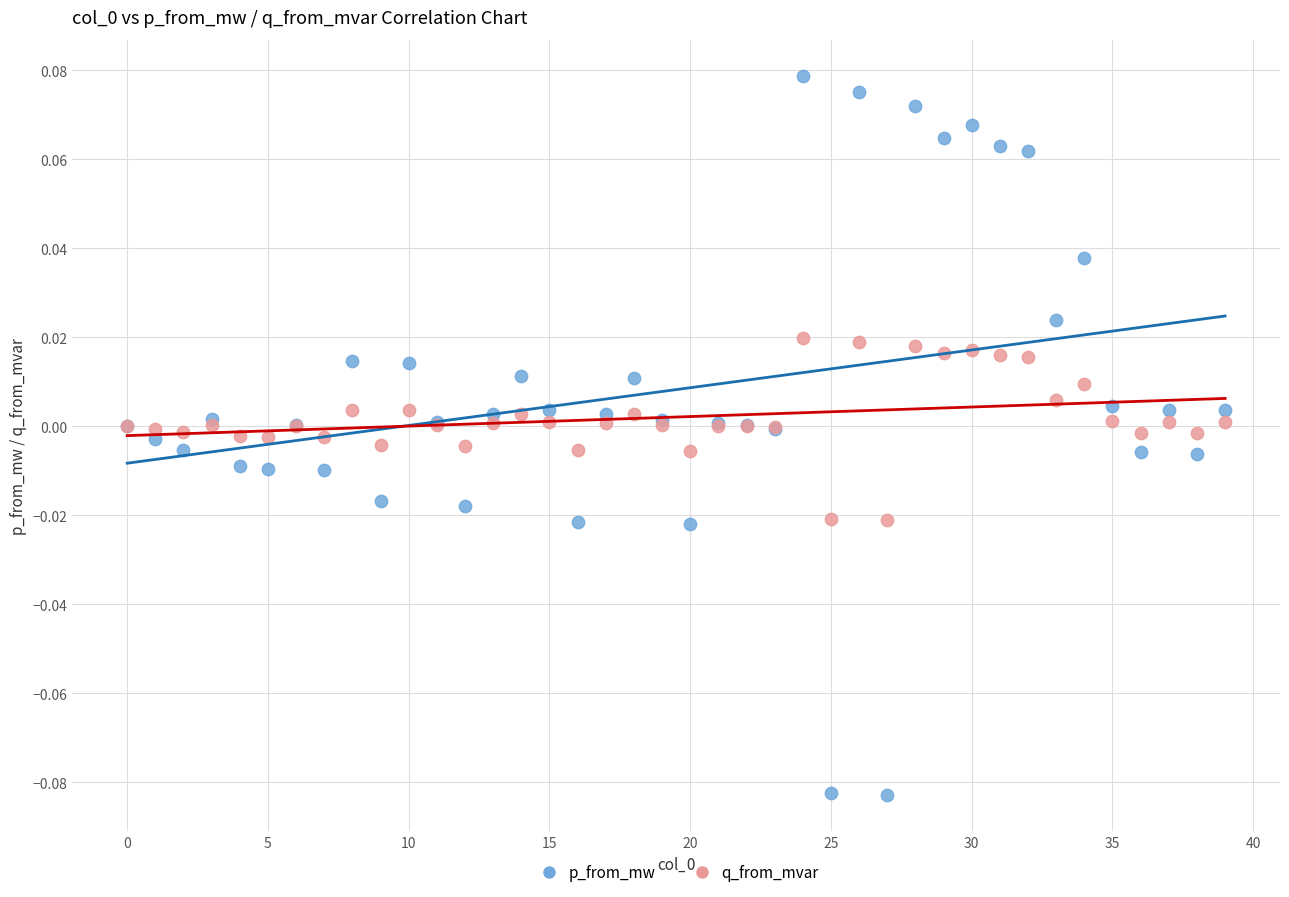

Which series contains the highest Y value?

p_from_mw